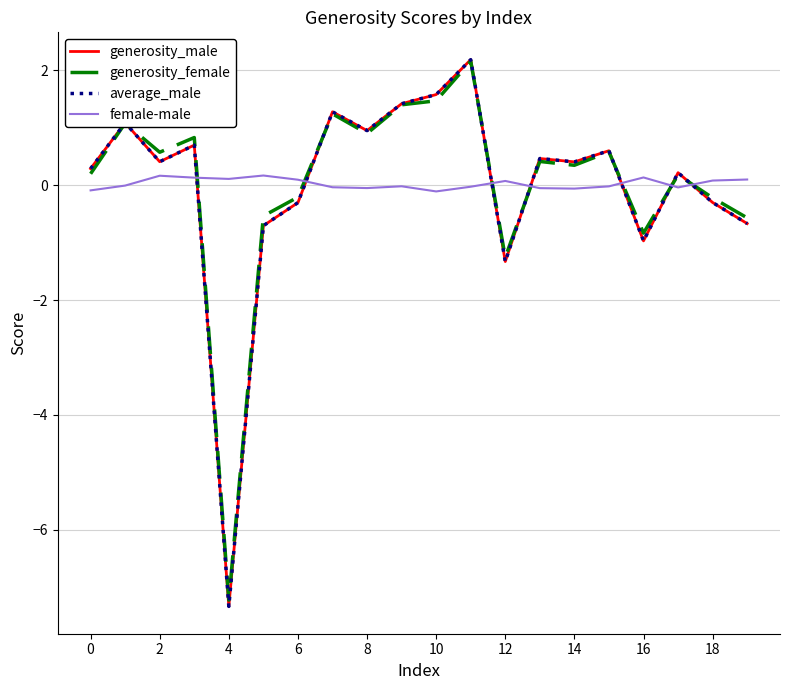

Which series has the widest spread of values?

generosity_male